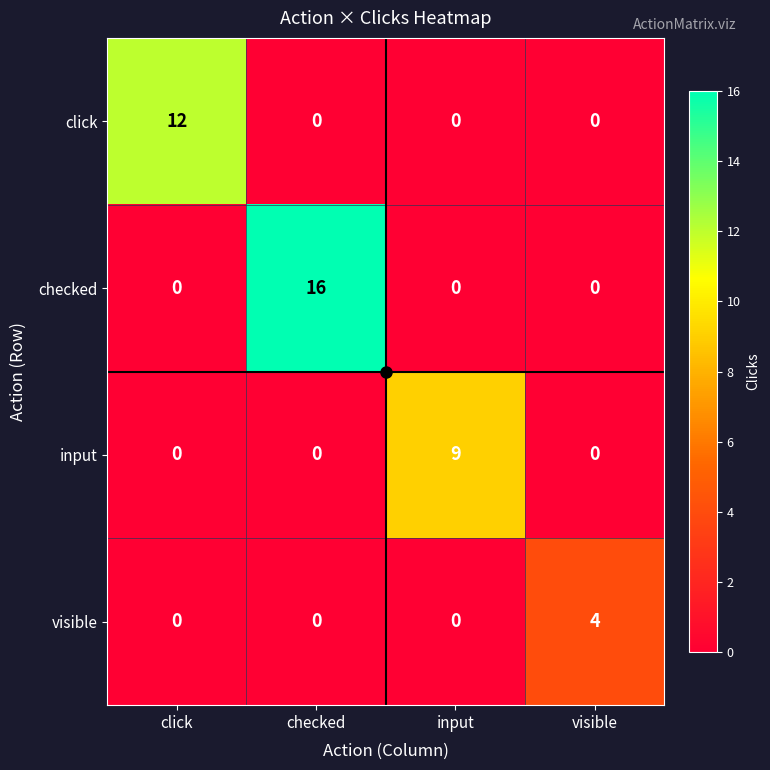

Which category has the highest value across all series?

checked